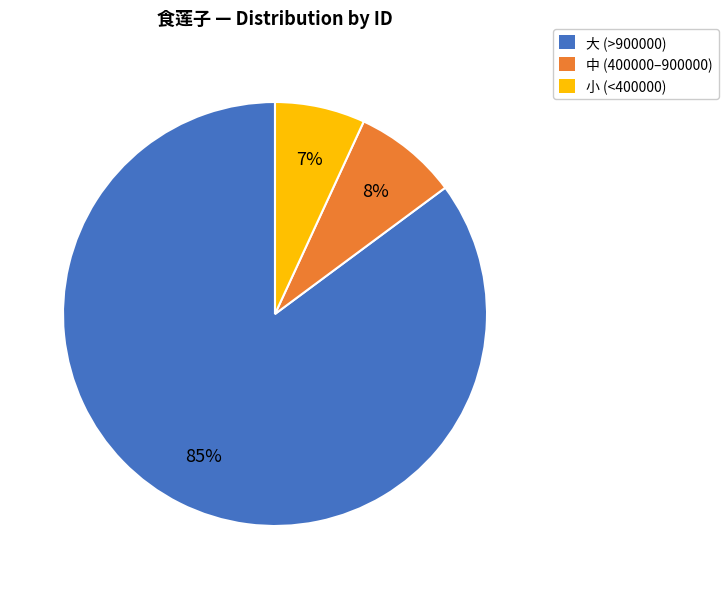

To the nearest percent, what is the average slice percentage?

33%